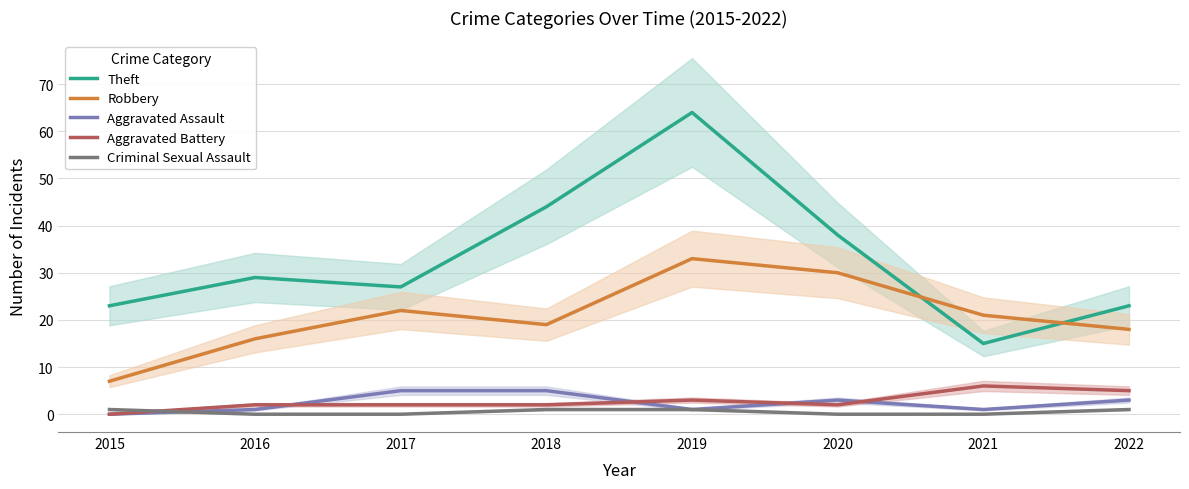

What is the value of the Aggravated Assault point at the 3rd from the left?

5